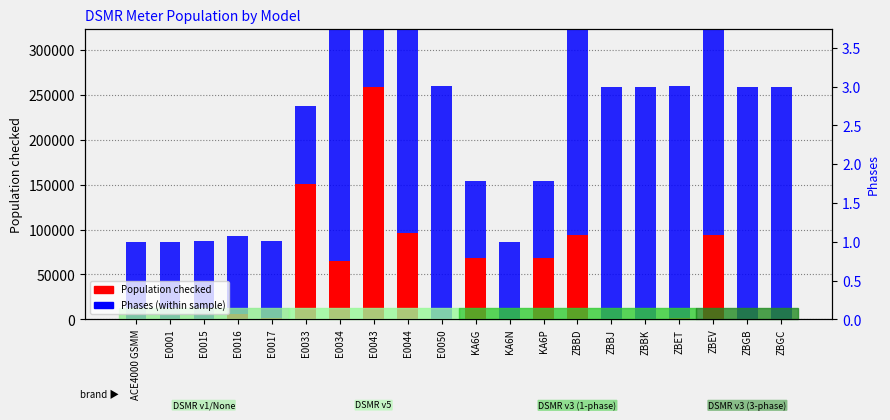

How many groups of bars are there?

20